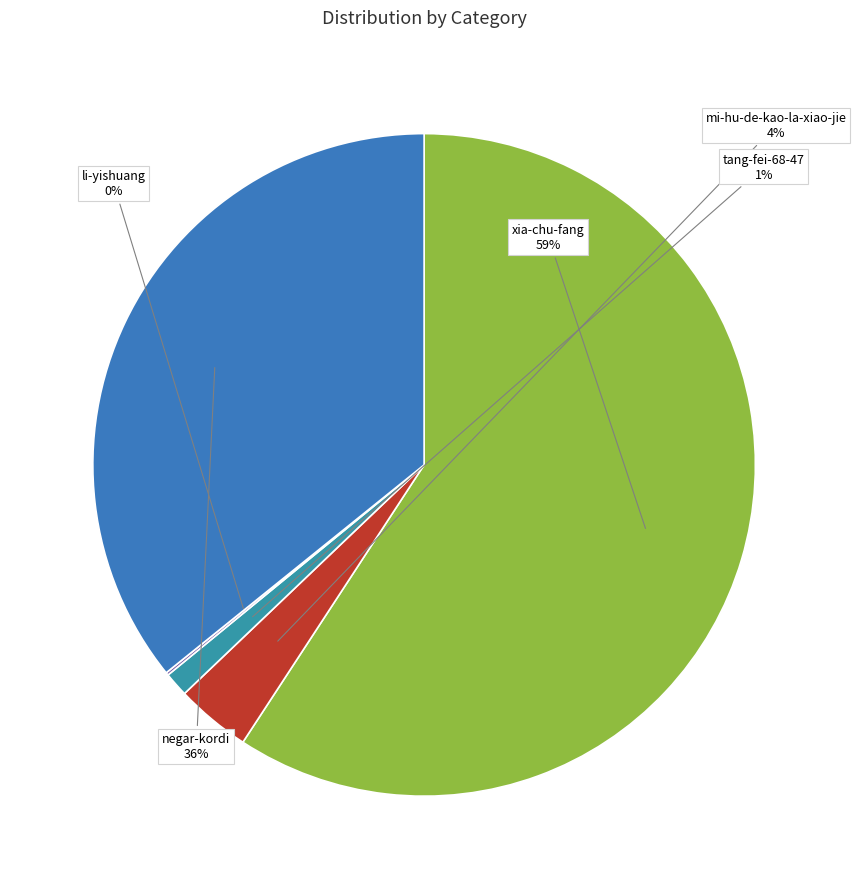

Do negar-kordi and mi-hu-de-kao-la-xiao-jie together represent more than half of the pie?

No